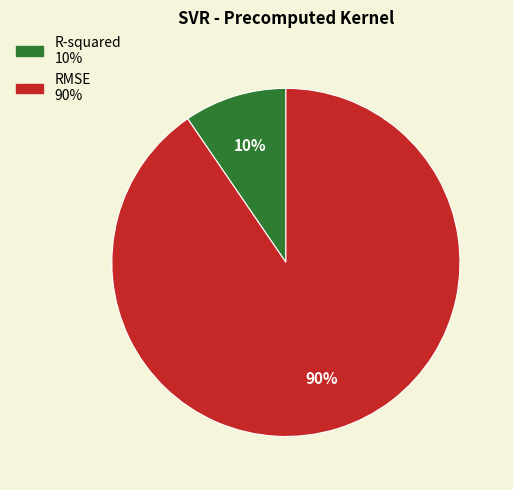

To the nearest percent, what portion does RMSE represent?

90%